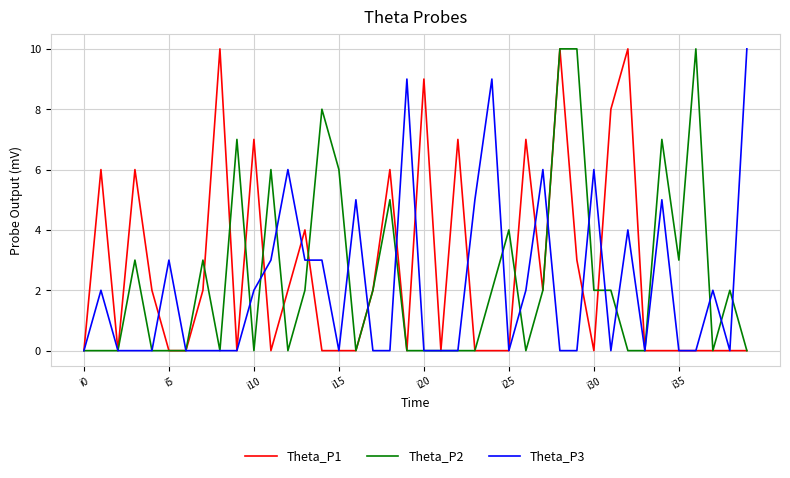

What is the greatest value displayed?

10